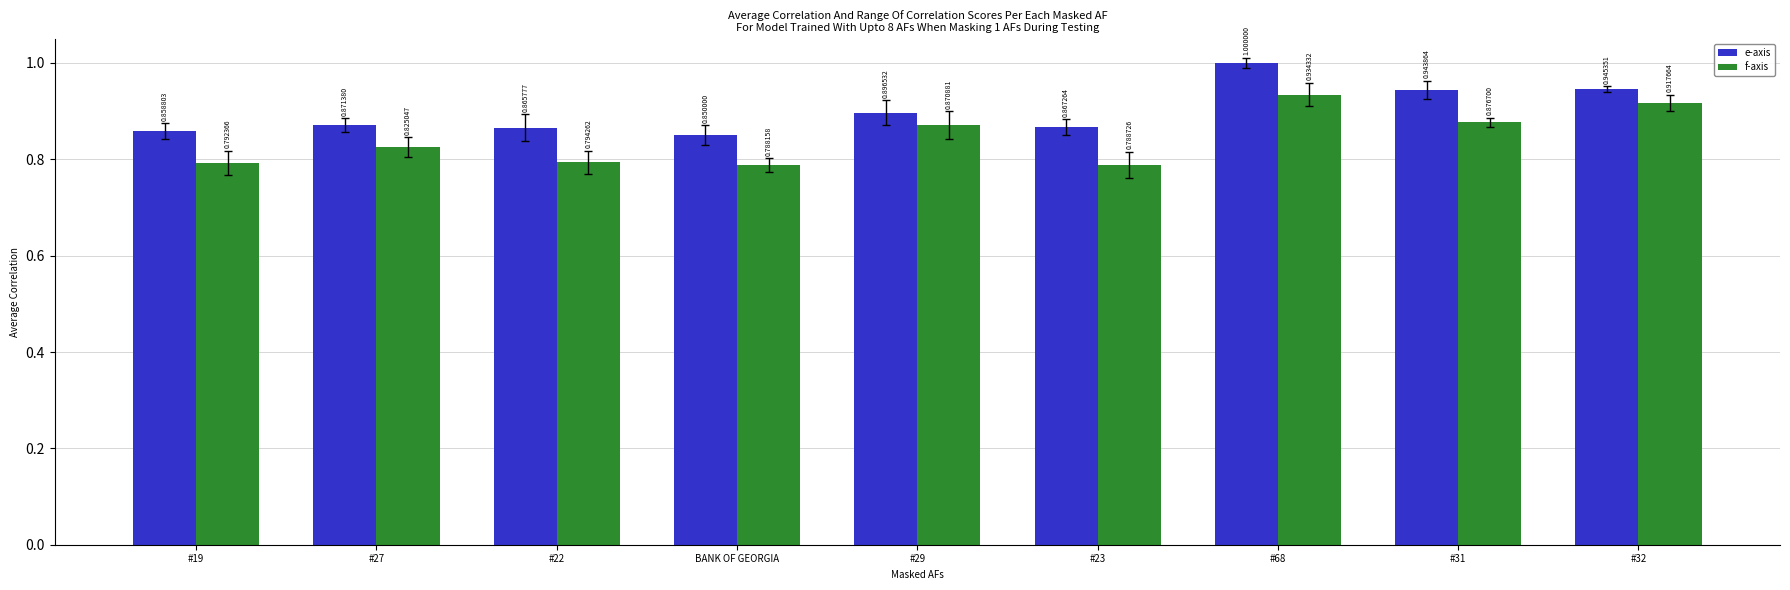

Is the value of f-axis at #22 greater than the value of e-axis at #32?

No